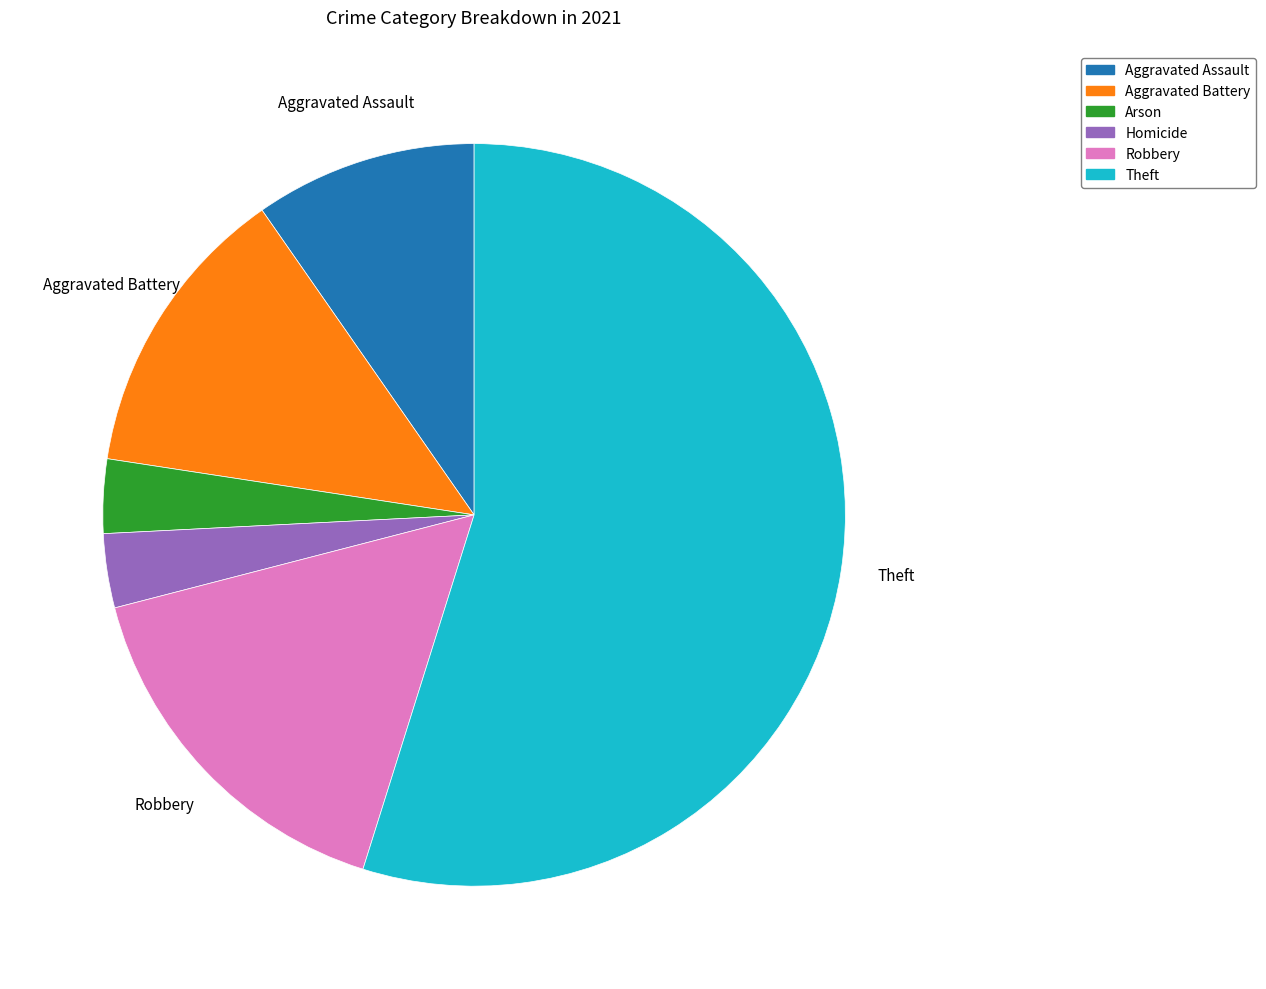

Is the sum of Aggravated Assault and Theft greater than half?

Yes